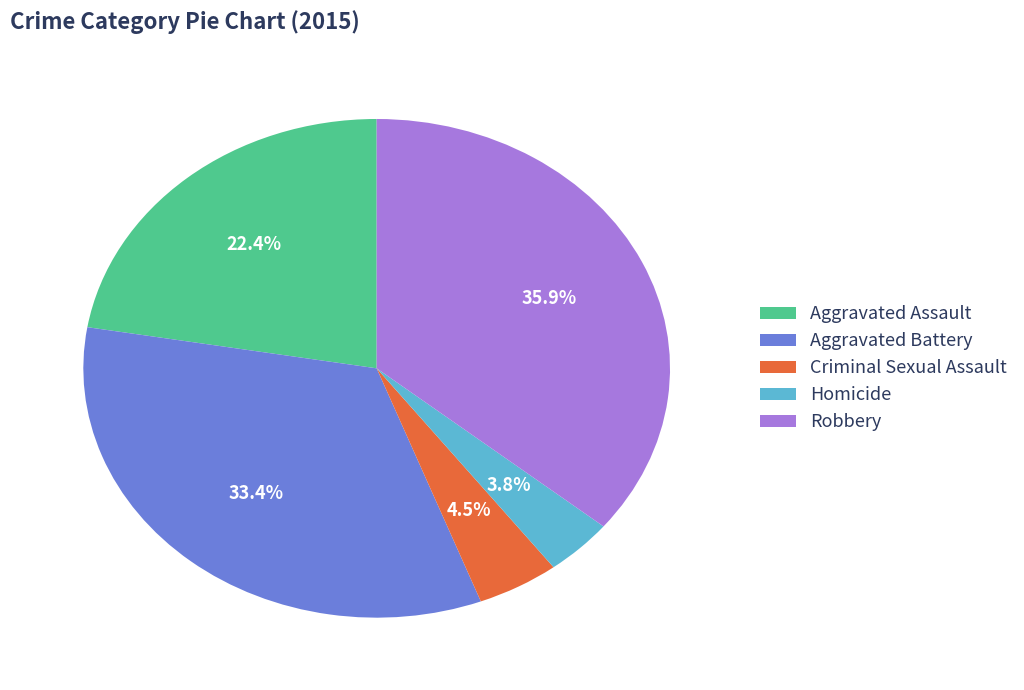

What percentage is the Aggravated Battery slice, to the nearest percent?

33%